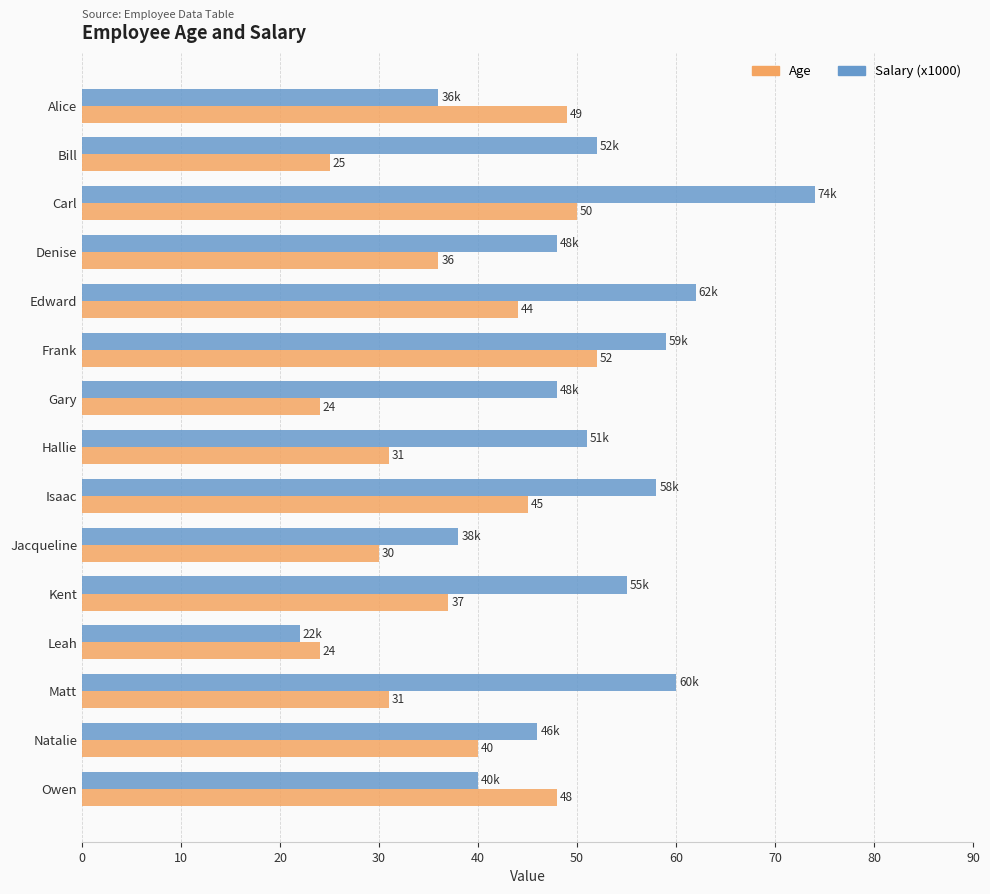

What is the sum of all Age values?

566